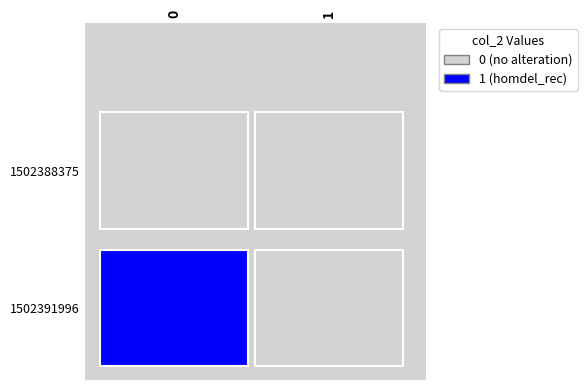

Reading right to left, extract all data points from this chart.

1502388375: 1=0	0=0
1502391996: 1=0	0=1